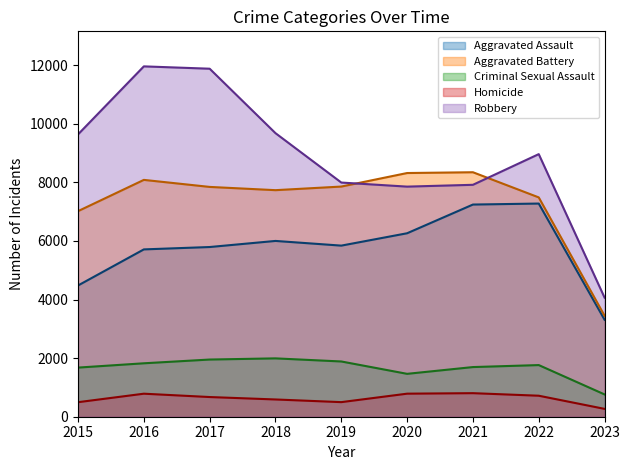

What is the value of the Homicide point at the 4th from the left?

589